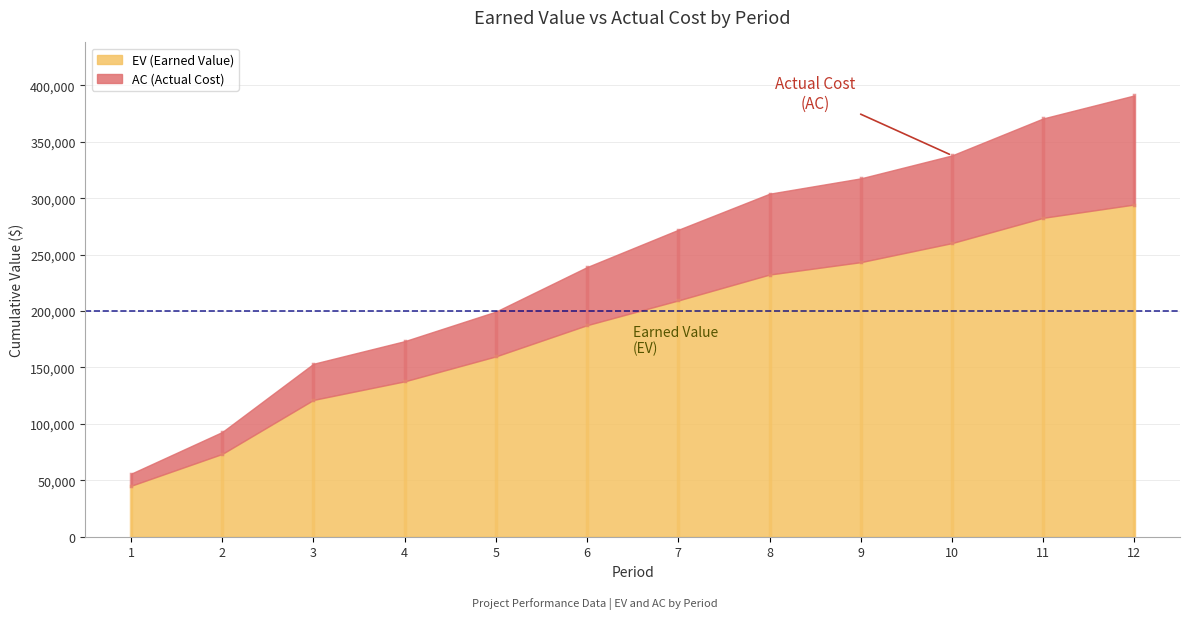

What is the difference between the EV values at 10 and 2?

186803.0